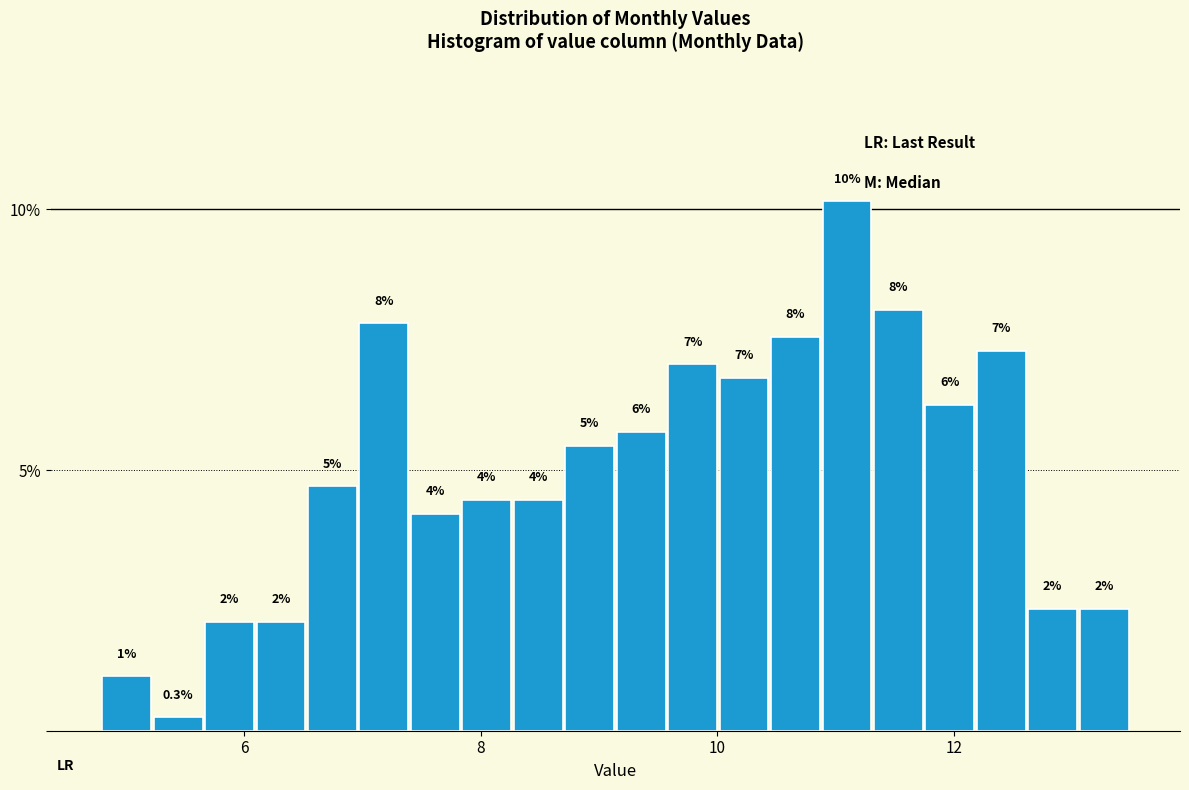

Around what value on the x-axis is the tallest bar? Give the approximate position of its centre, as read against the axis.

11.0